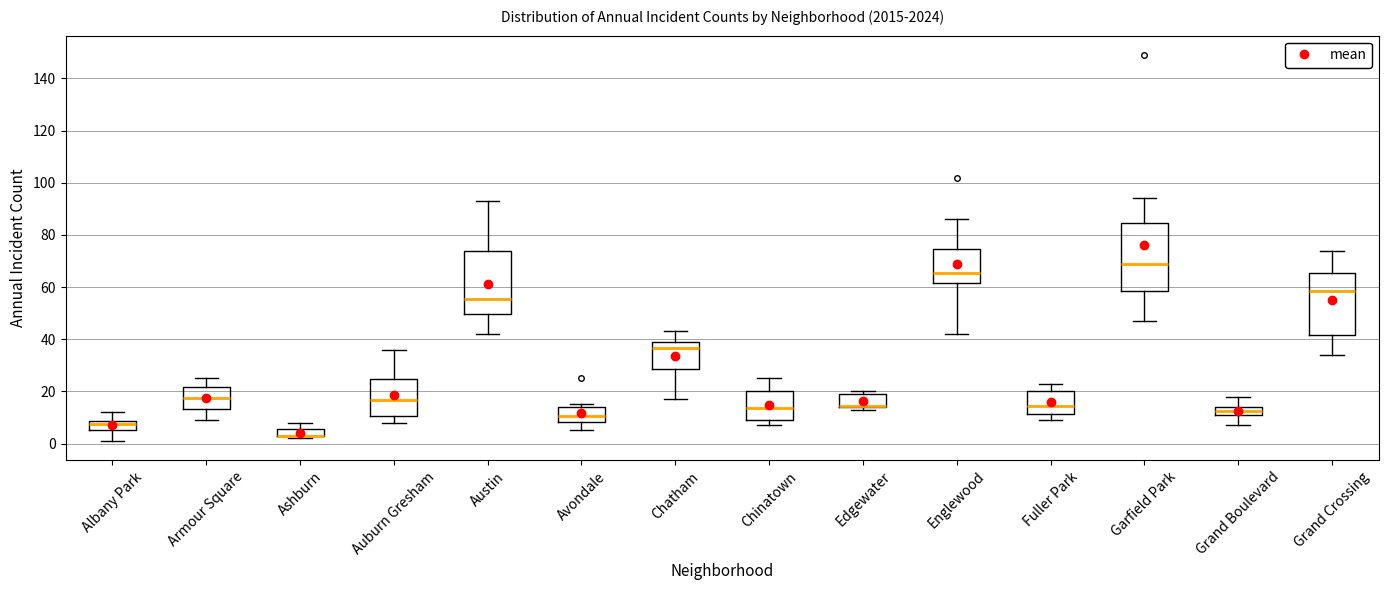

Where does the upper whisker of the box for Garfield Park end on the y-axis? The values are not printed on the chart, so give them approximately, as read against the axis.

94